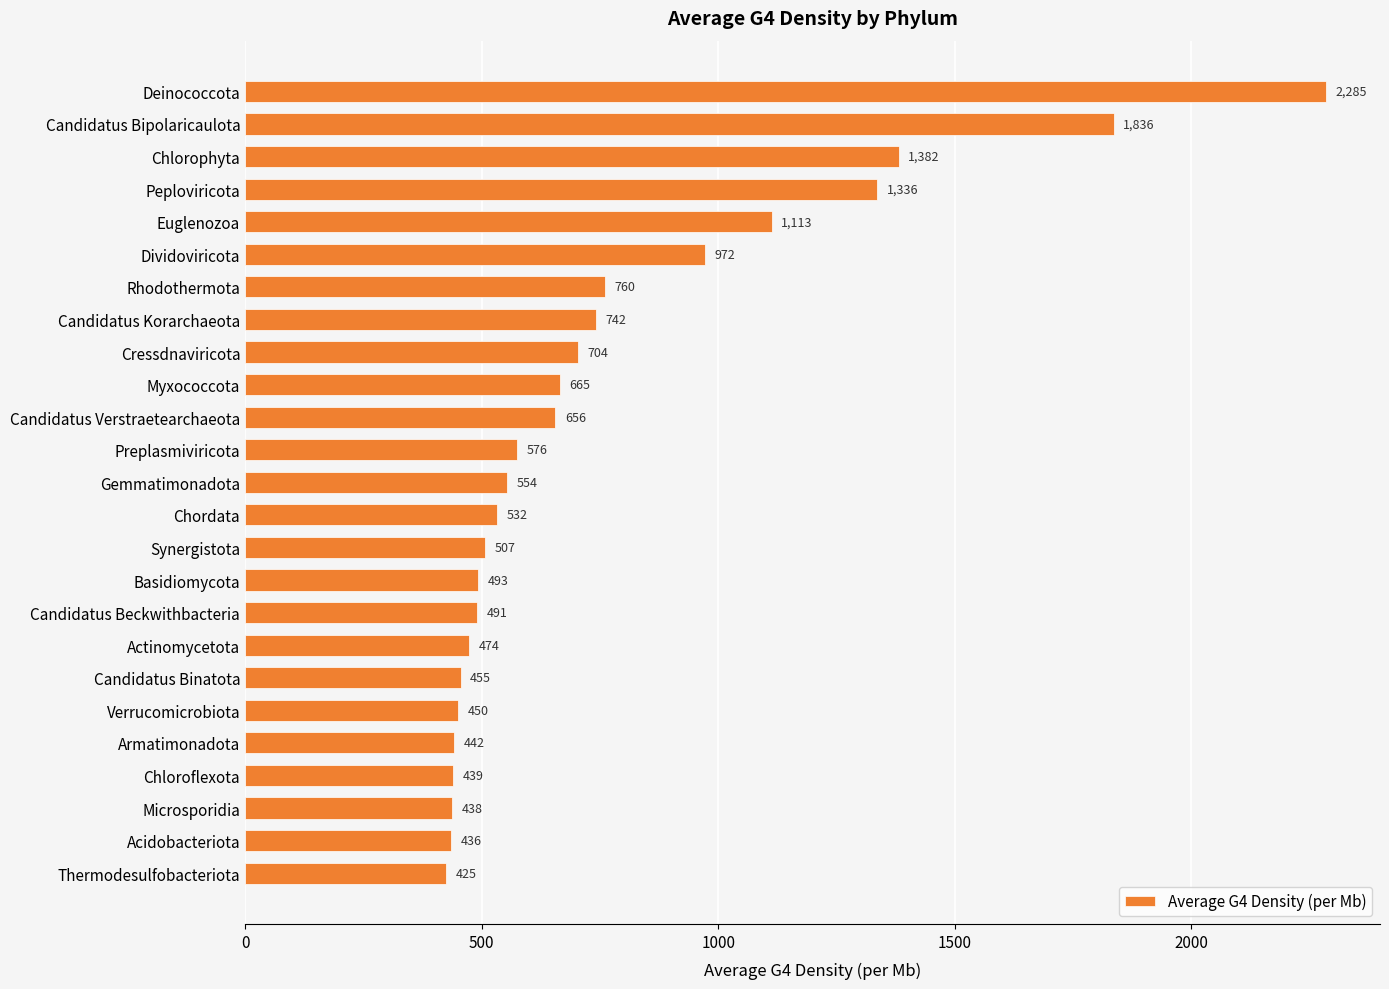

What is the average value?

766.6